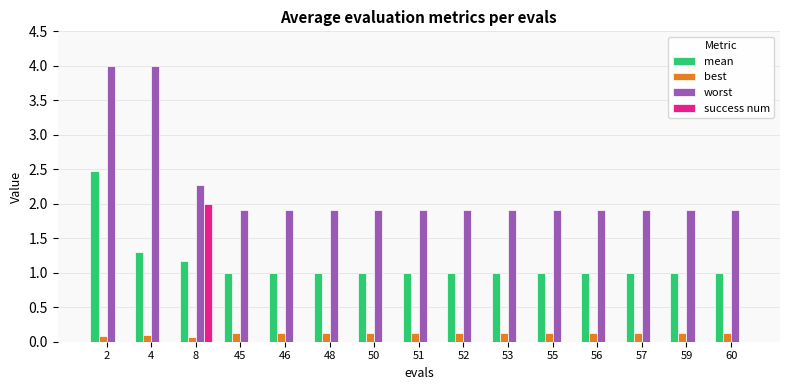

True or false: best has a value of 0.1 at 46.

True